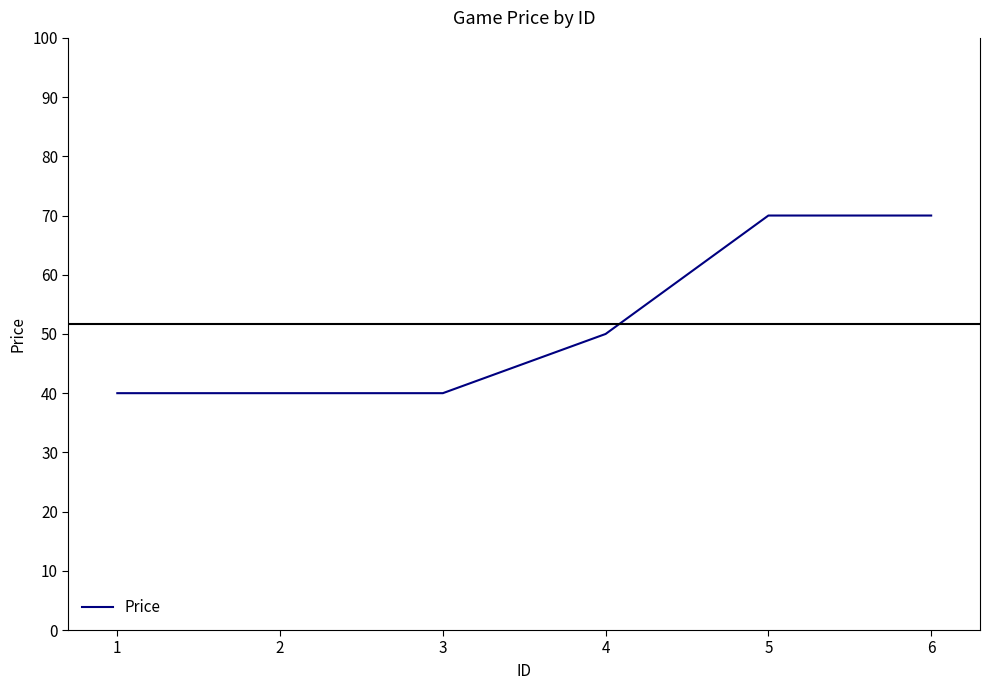

What is the sum of all values?

310